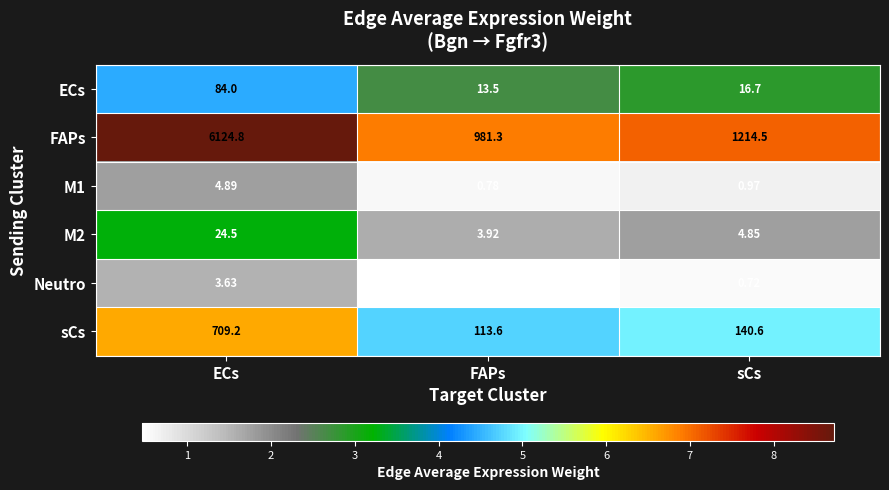

What is the difference between the highest and lowest values at ECs?

6121.2